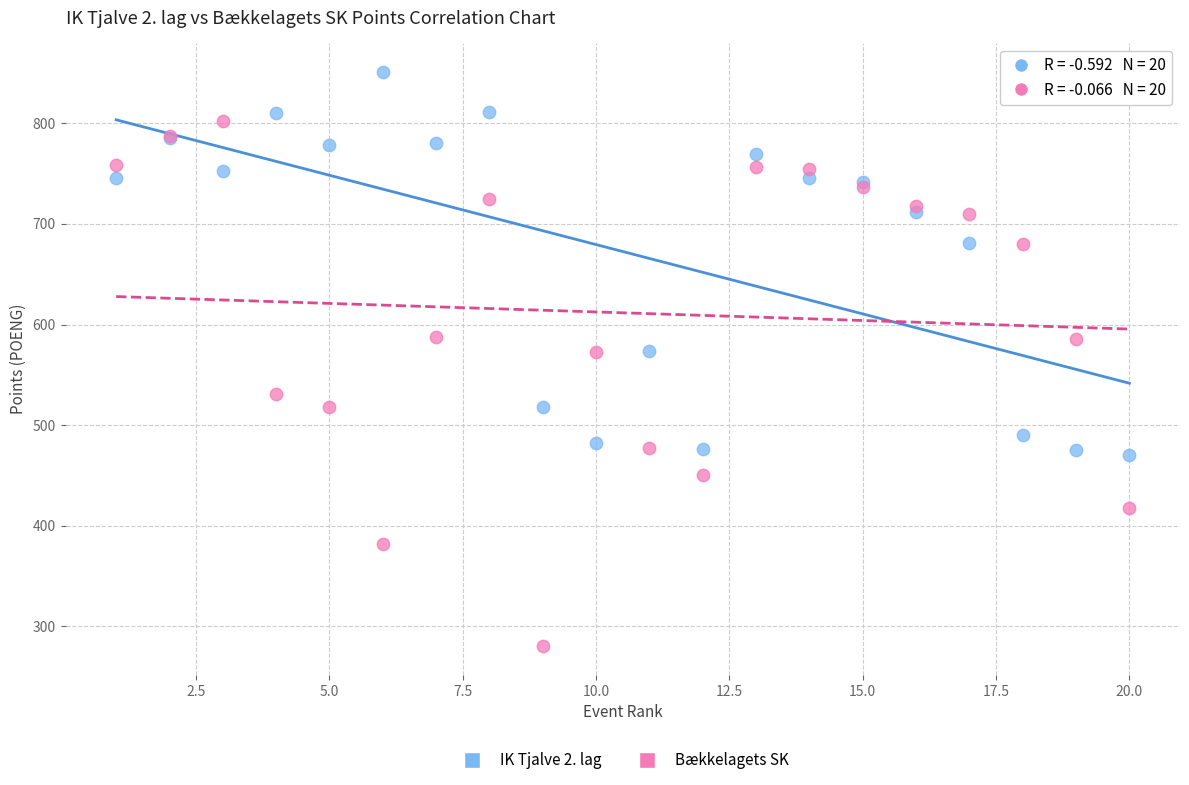

What are all the series names shown in the legend?

IK Tjalve 2. lag, Bækkelagets SK